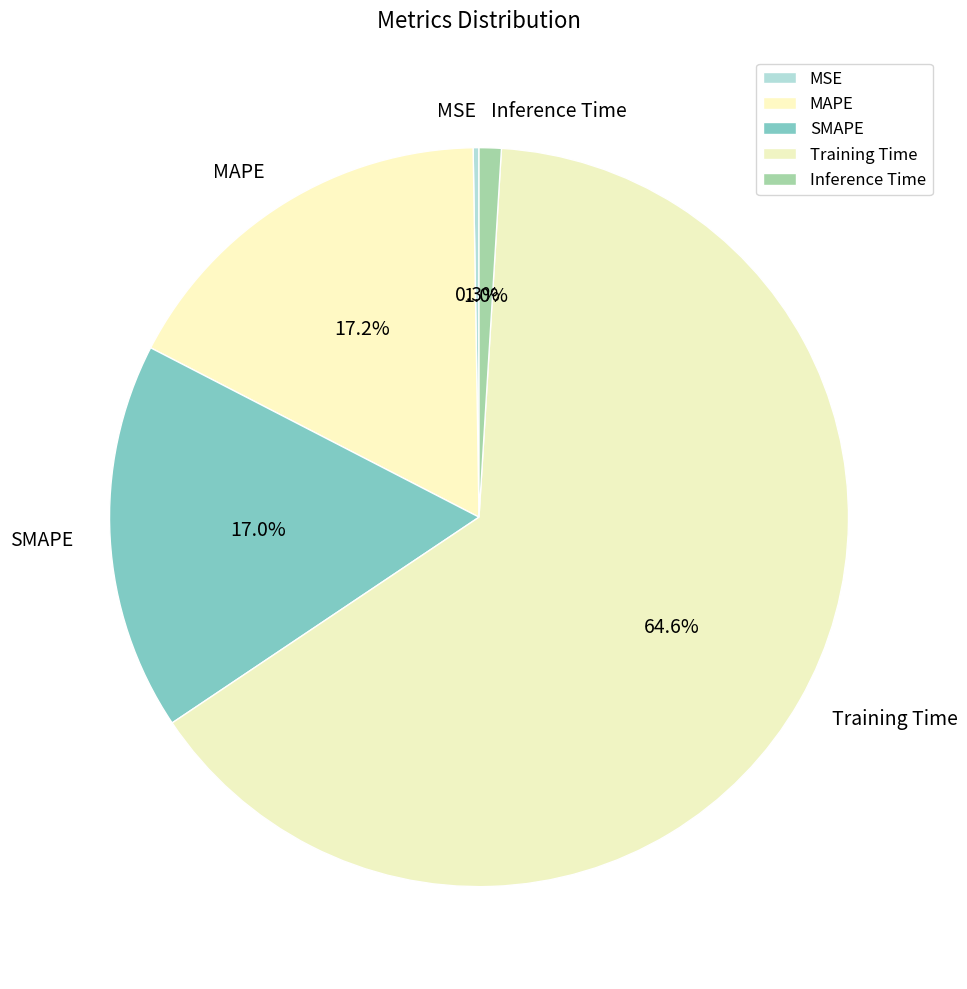

To the nearest percent, what is the difference between the largest and smallest slice percentages?

64%